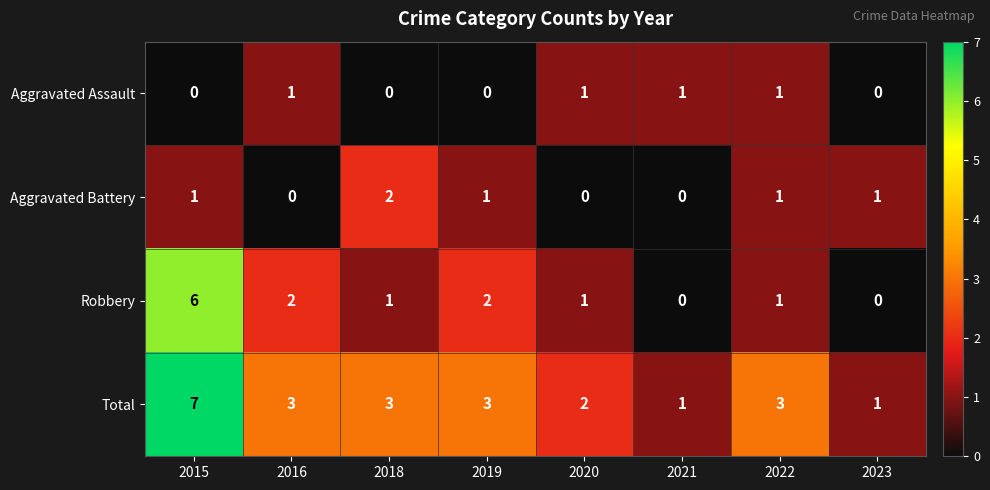

At which category is the sum across all series the highest?

2015